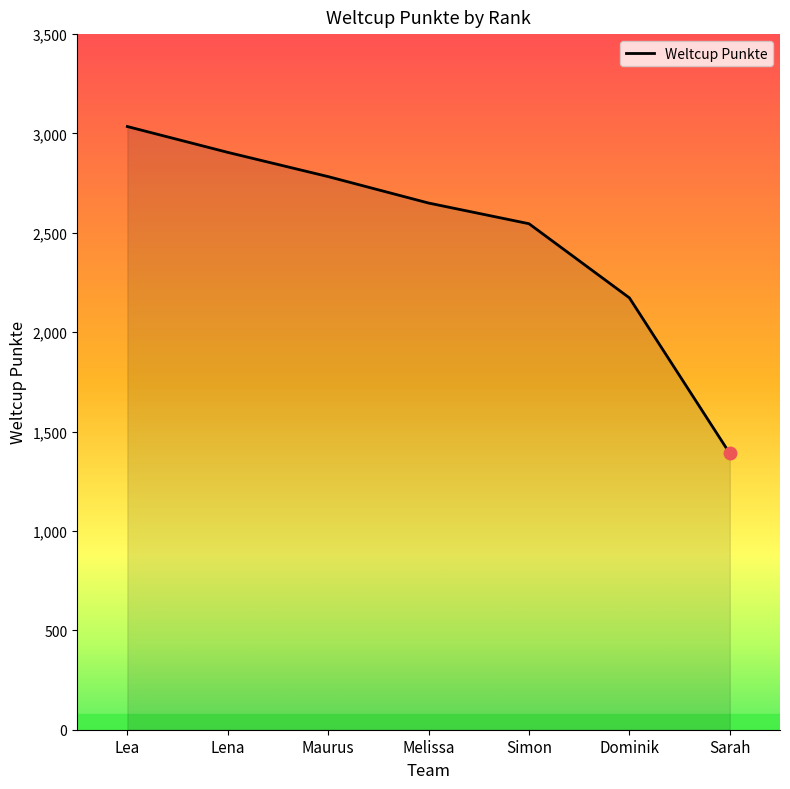

Reading right to left, what are all the values shown in this chart?

Sarah=1390	Dominik=2173	Simon=2546	Melissa=2650	Maurus=2783	Lena=2905	Lea=3035